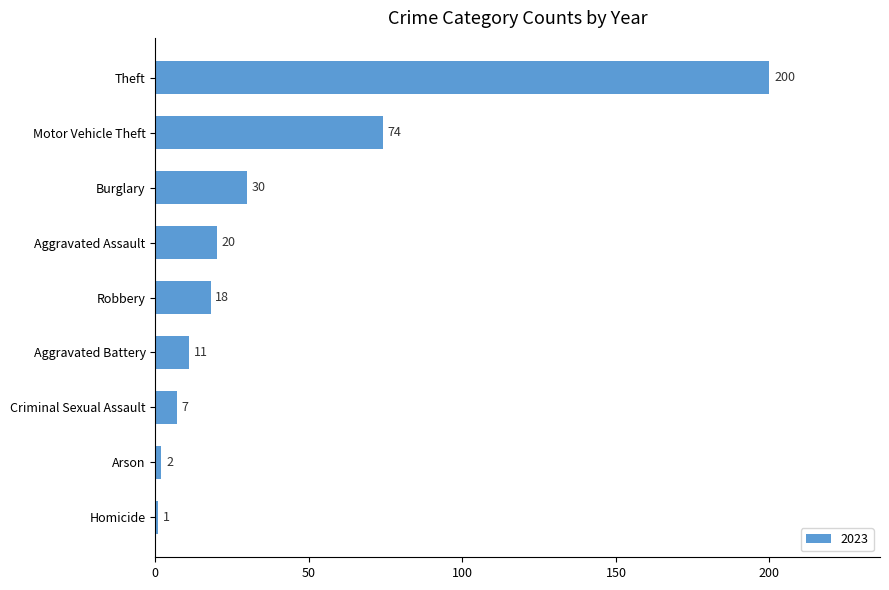

What is the ratio of the value at Aggravated Assault to the value at Burglary?

0.7